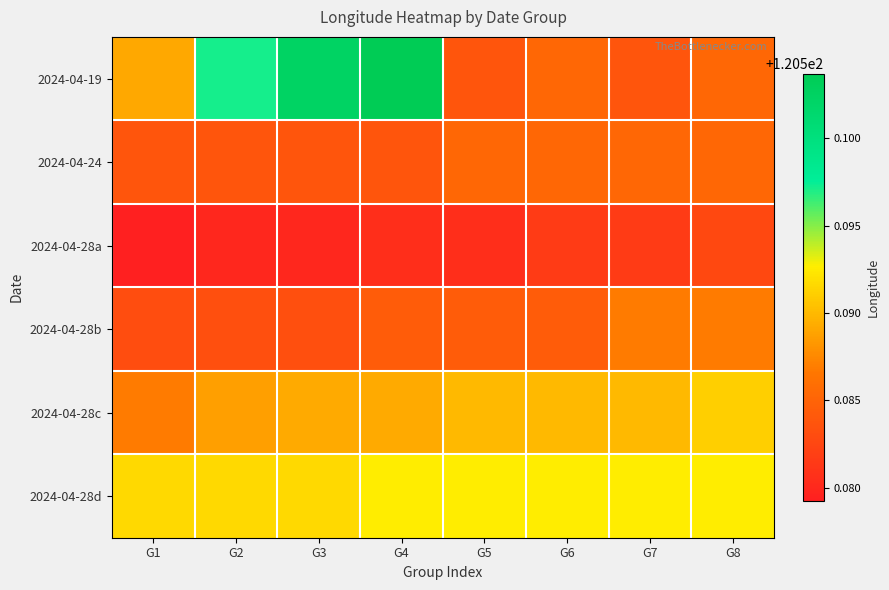

Count the number of categories in the chart.

8